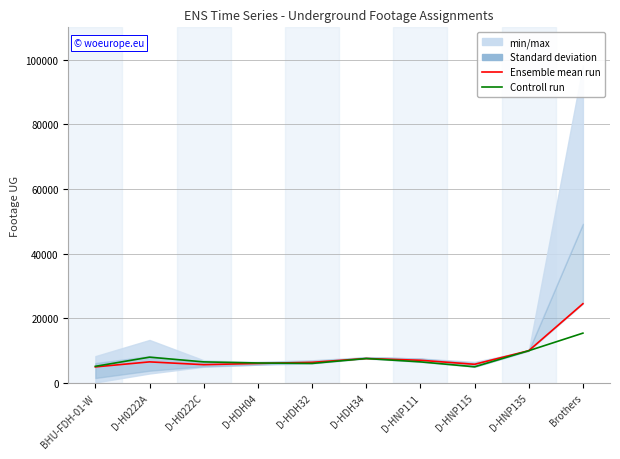

List the series in order of their peak value, highest first.

Ensemble mean run, Controll run